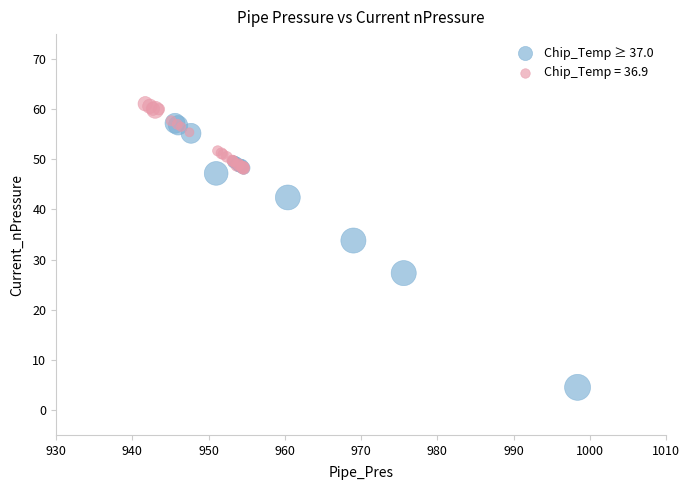

Which series reaches the maximum Y coordinate?

Chip_Temp = 36.9